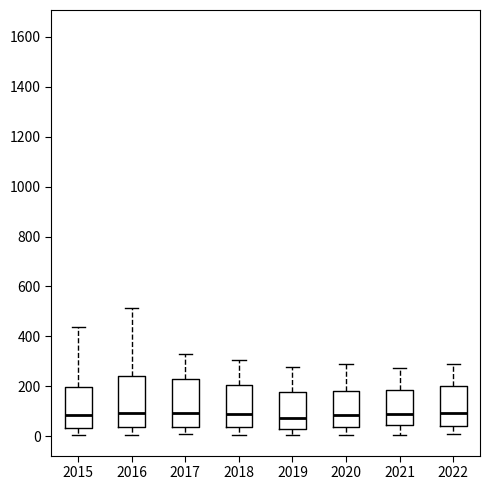

Reading left to right, read every box against the y-axis: the position of its median line, the range the box covers, and the ends of its whiskers. The values are not printed on the chart, so give them approximately, as read against the axis.

2015: median 80, box 40 to 200, whiskers 0 to 440
2016: median 100, box 40 to 240, whiskers 0 to 520
2017: median 100, box 40 to 220, whiskers 0 to 320
2018: median 80, box 40 to 200, whiskers 0 to 300
2019: median 80, box 40 to 180, whiskers 0 to 280
2020: median 80, box 40 to 180, whiskers 0 to 280
2021: median 80, box 40 to 180, whiskers 0 to 280
2022: median 100, box 40 to 200, whiskers 0 to 300